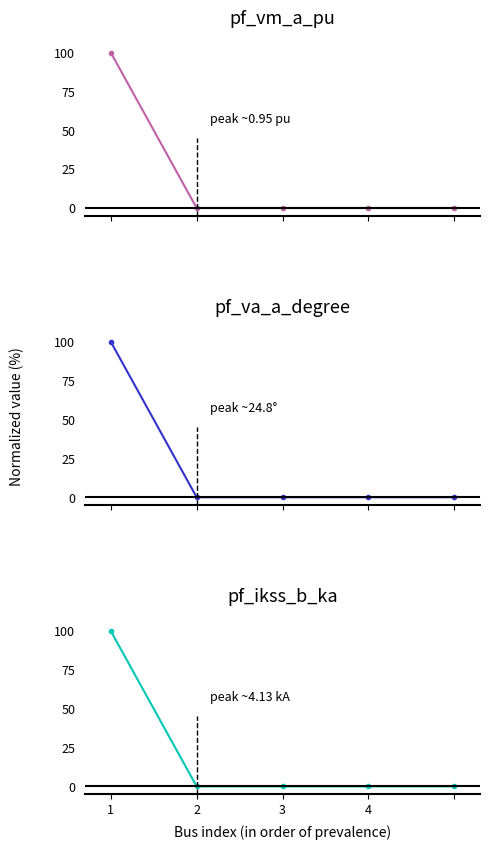

Rank the series at 2 from lowest to highest value.

pf_ikss_b_ka, pf_va_a_degree, pf_vm_a_pu